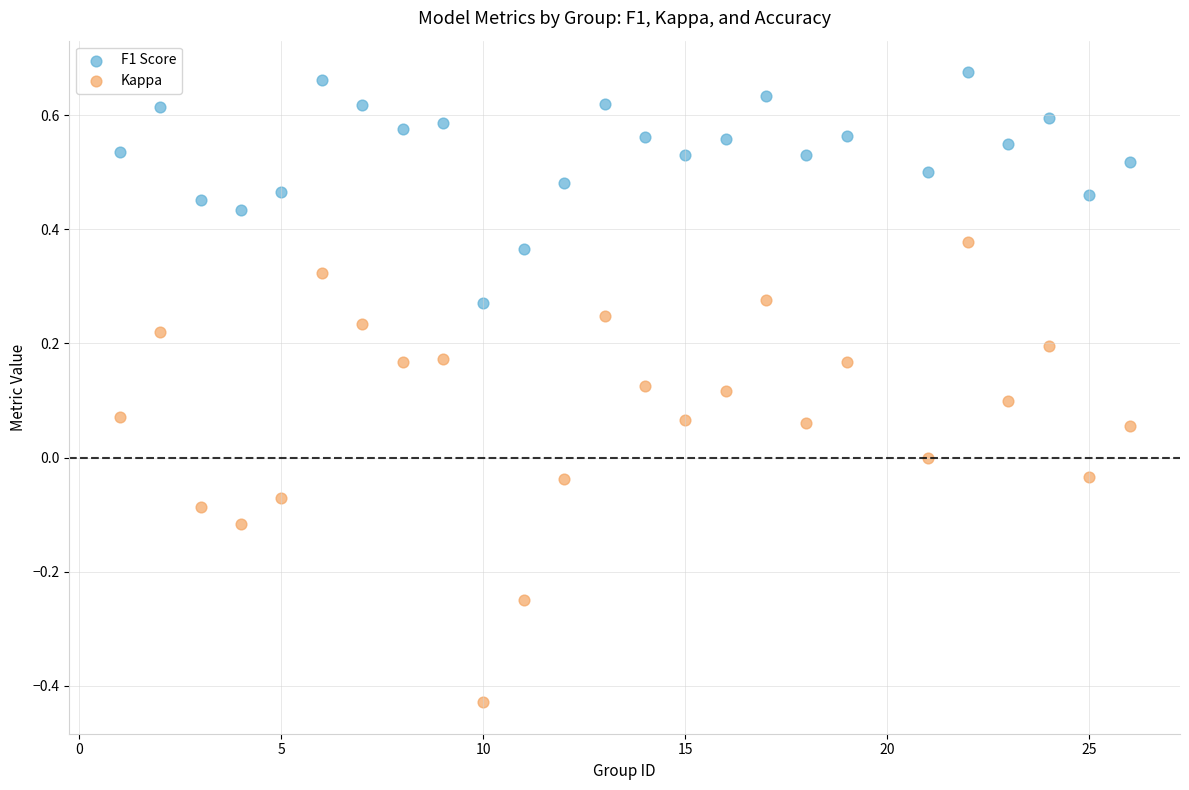

Across all data points, what is the range of Y values (max minus min)?

1.1